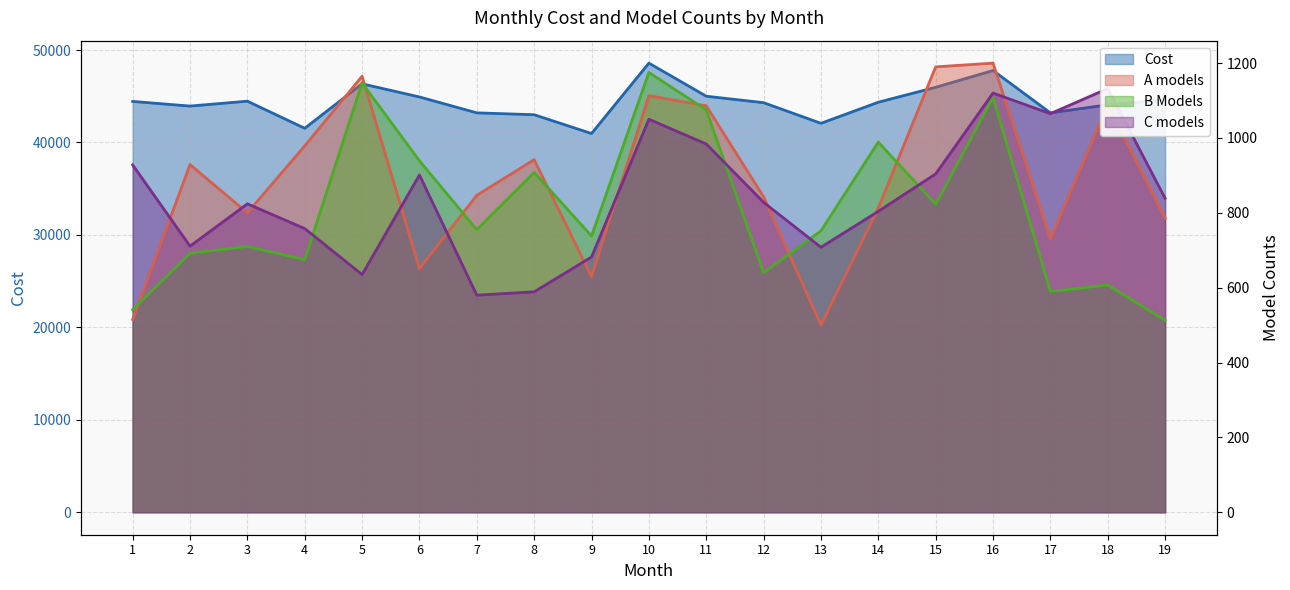

Is it true that B Models equals 590 at 17?

True